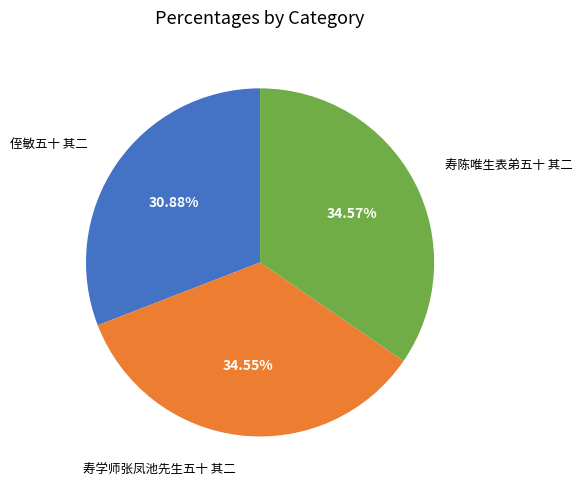

Is there a majority slice in this chart?

No